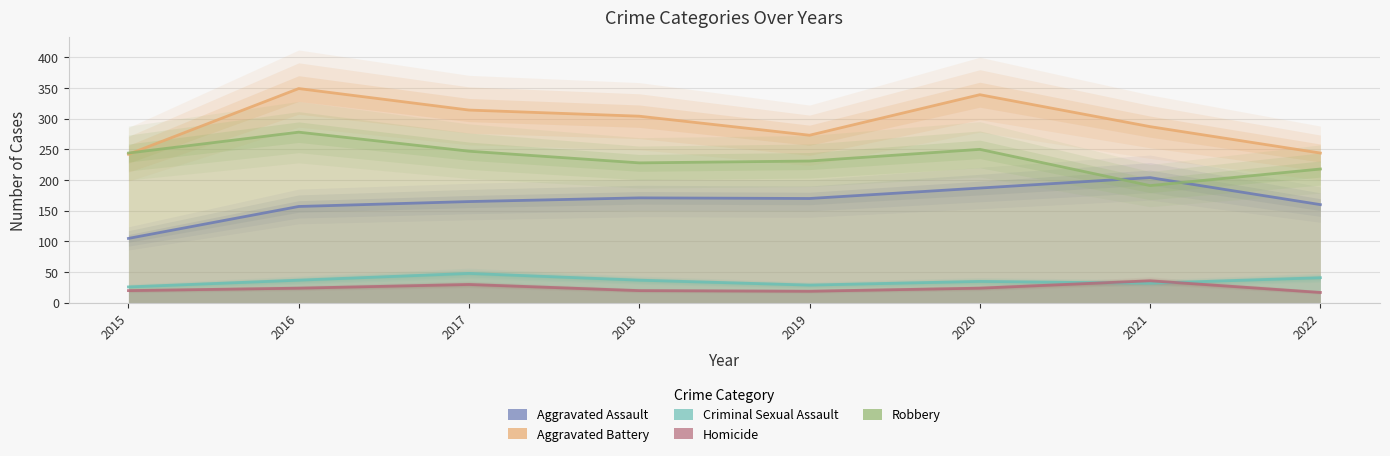

What is the difference between the second highest and minimum values in the Aggravated Assault series?

82